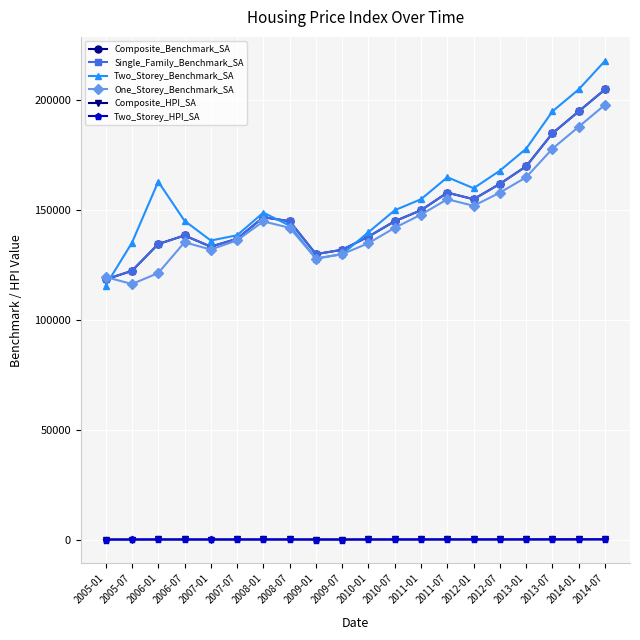

Where is the first local maximum for Two_Storey_Benchmark_SA?

2006-01